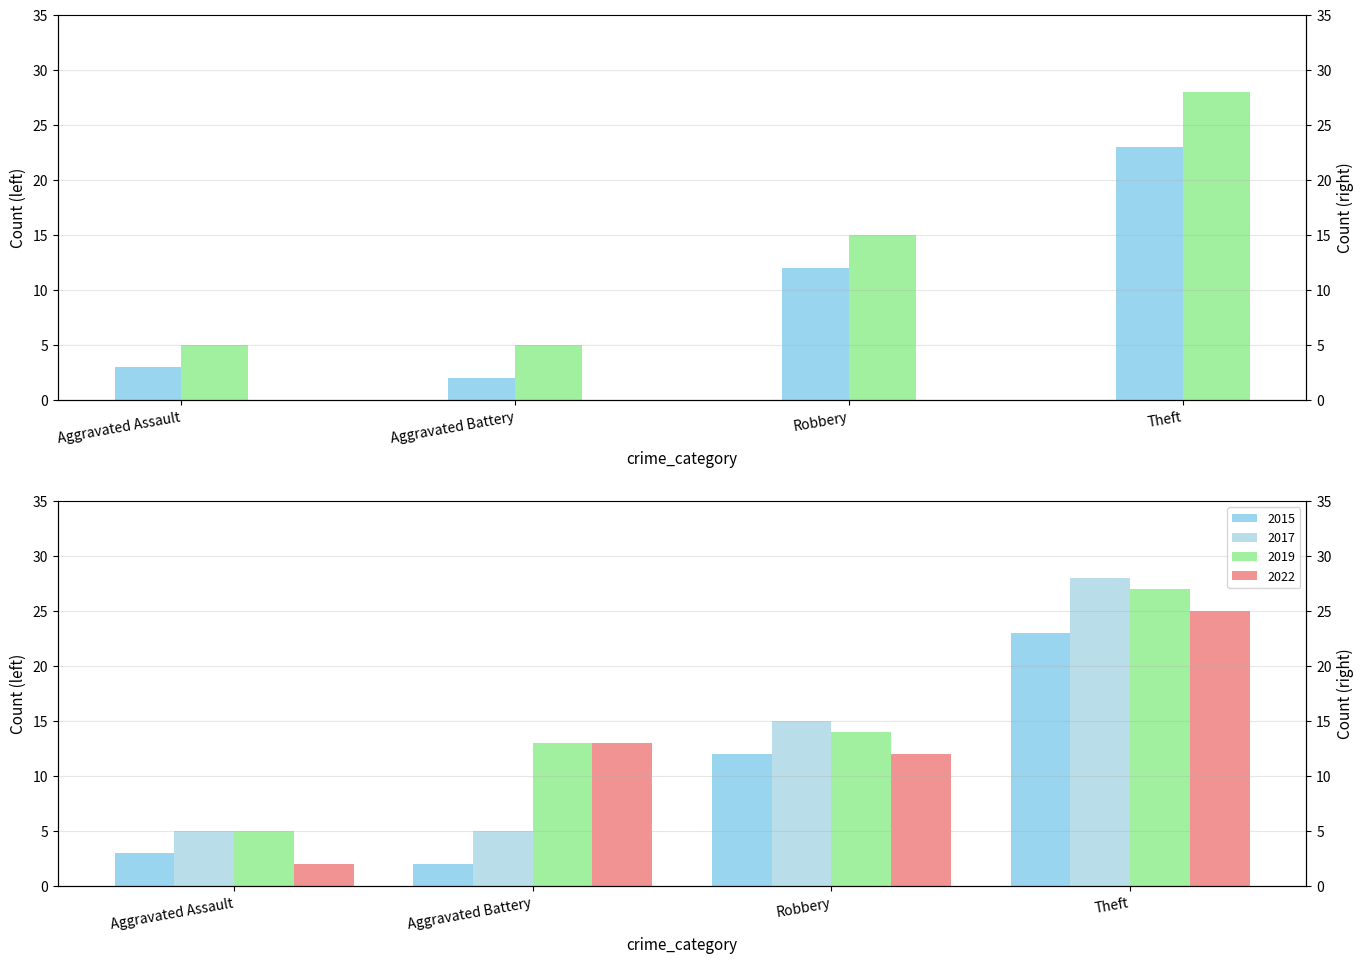

Are the bars horizontal?

No